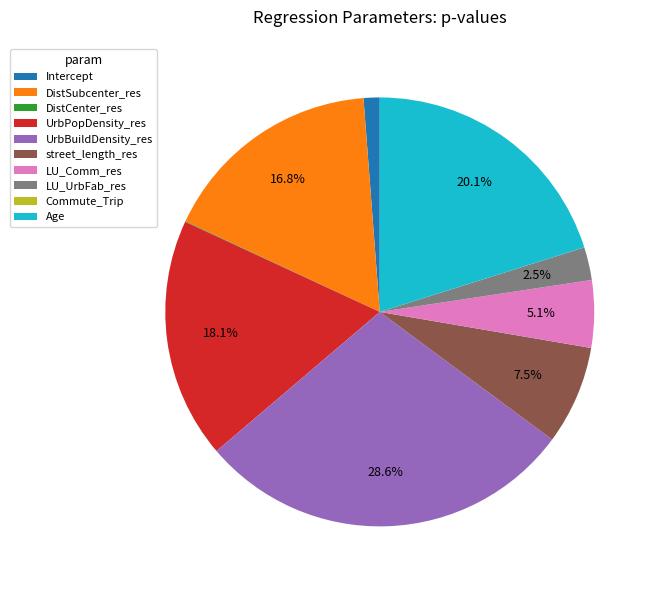

Is there a majority slice in this chart?

No